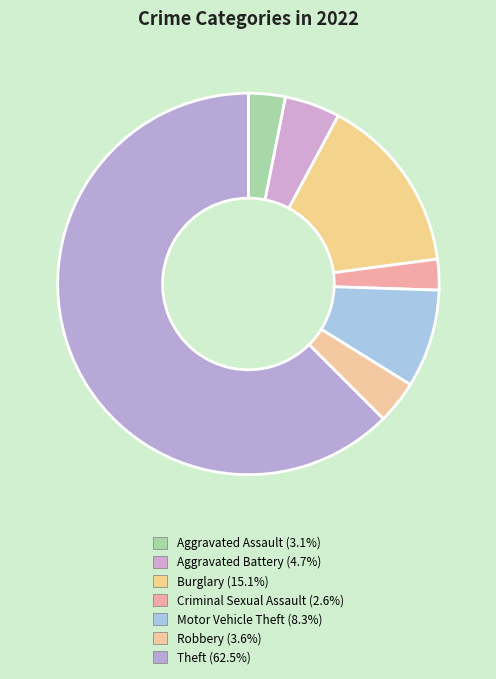

Which category has the biggest portion of the pie?

Theft